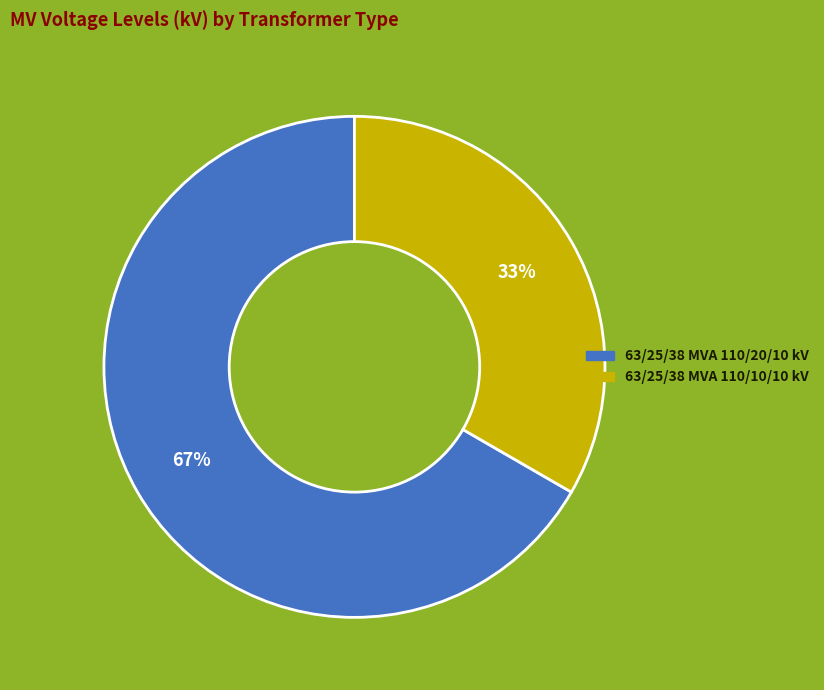

How many segments does this pie chart have?

2